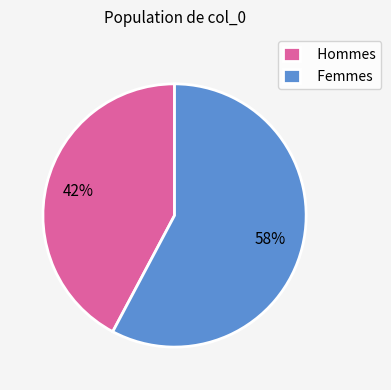

How many segments does this pie chart have?

2